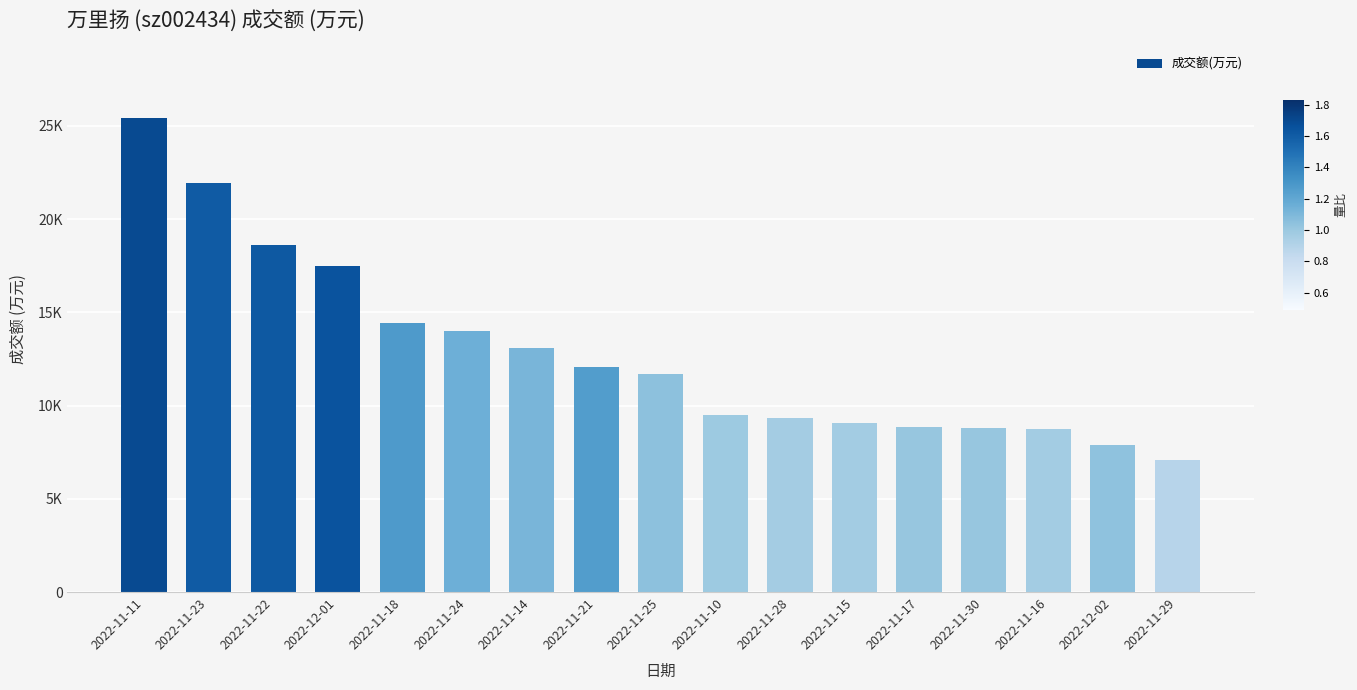

Where does the data first go above 11708?

2022-11-11